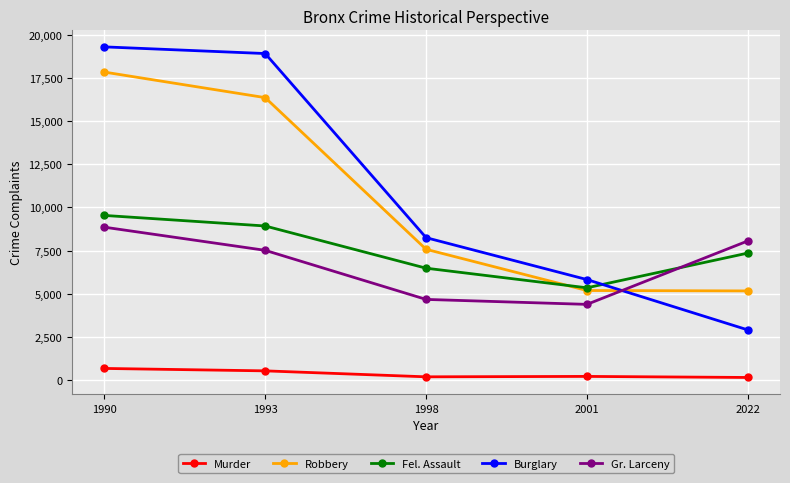

What is the difference between the maximum and second lowest values in the Fel. Assault series?

3064